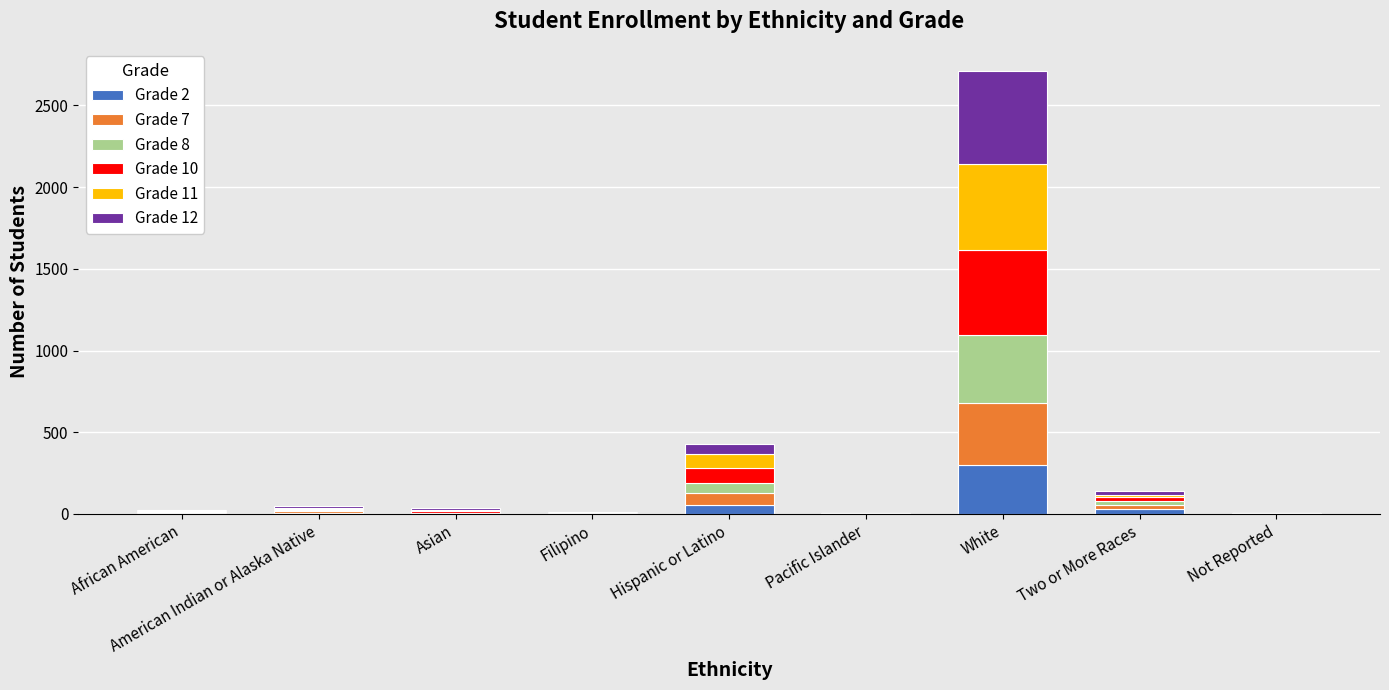

At which category is the sum across all series the highest?

White